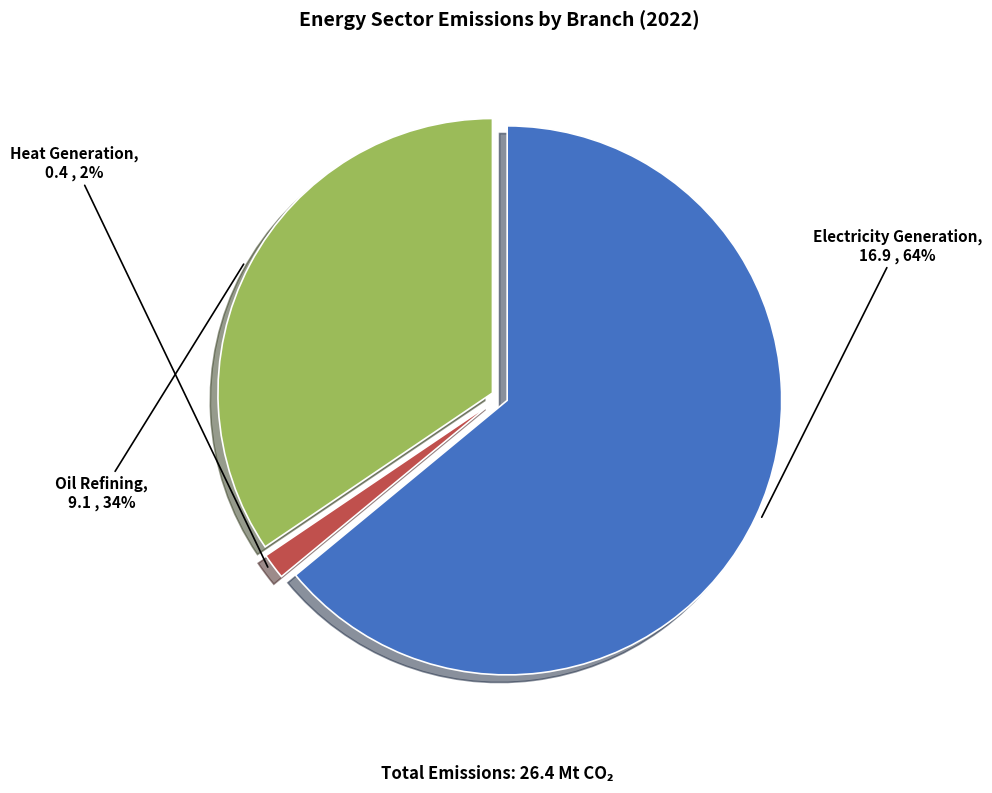

True or false: Electricity Generation accounts for 73% of the total.

False